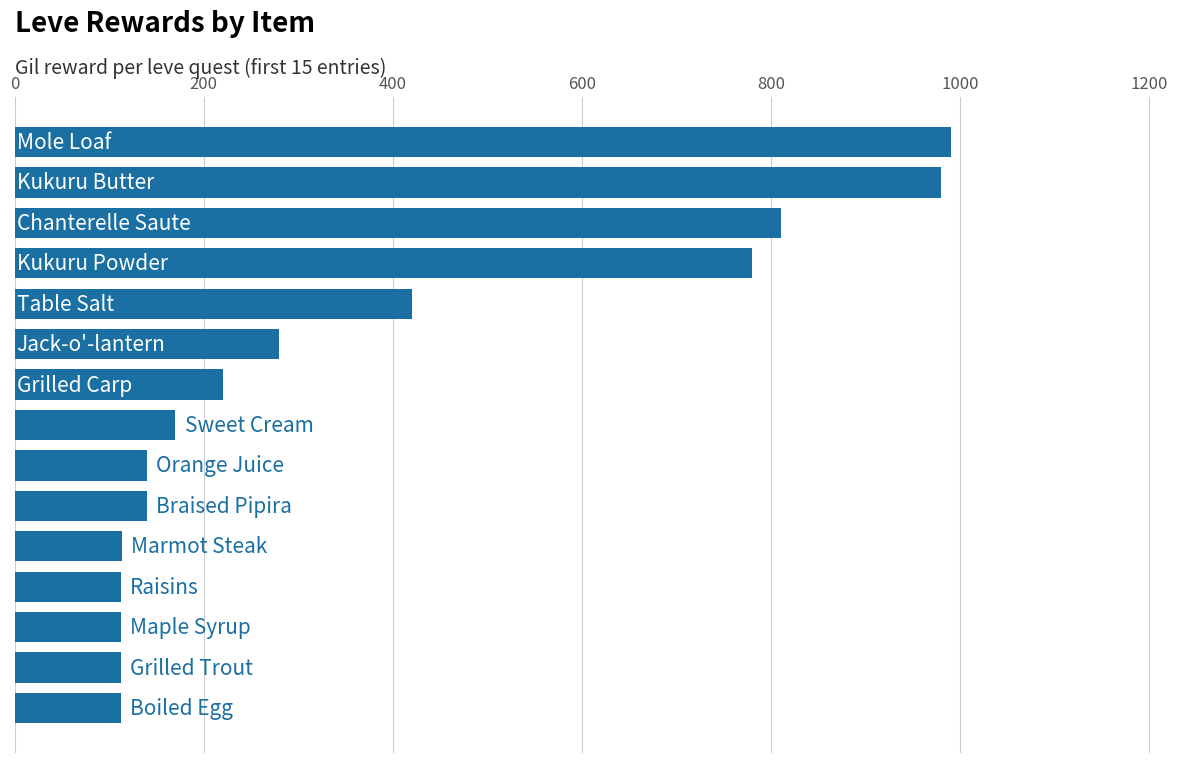

What is the value of the 14th bar from the top?

112